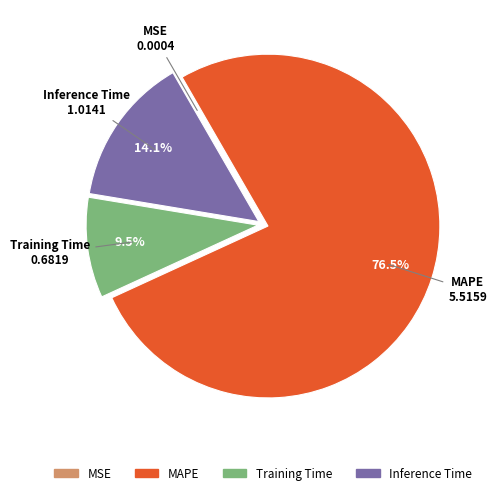

What is the total percentage of MAPE and Training Time?

85.9%